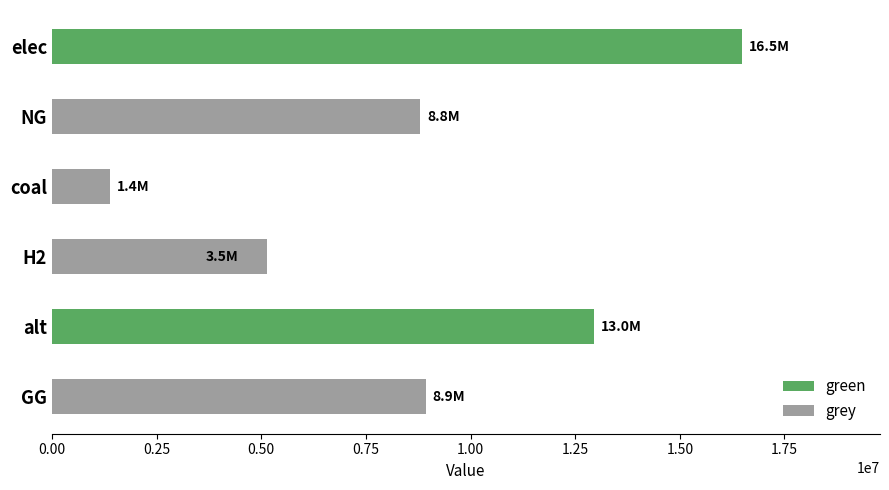

Rank the series at H2 from highest to lowest value.

grey, green